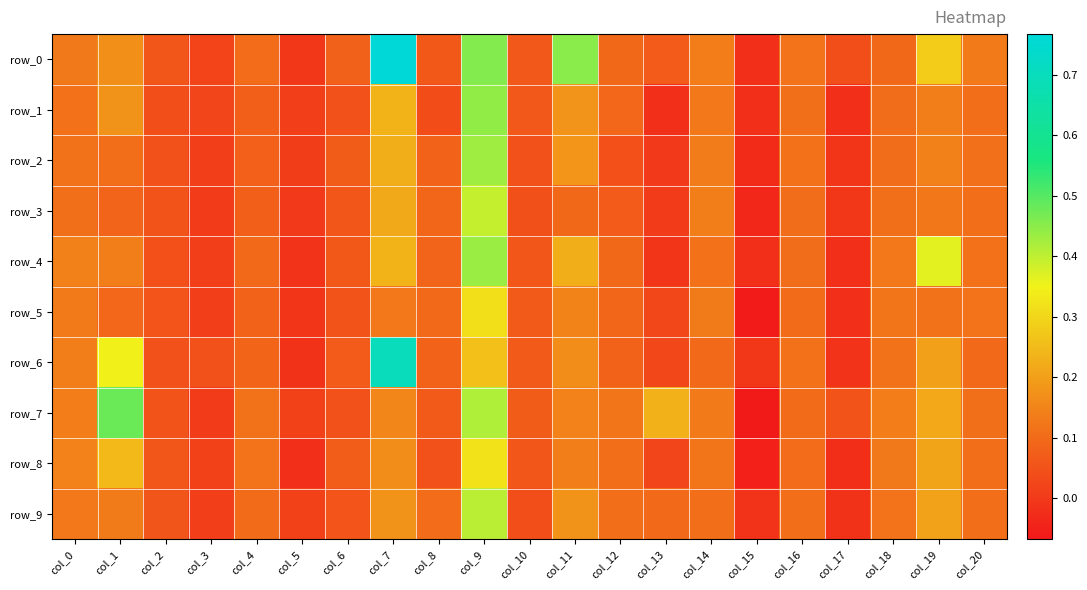

What is the difference between the maximum and minimum values in the row_5 series?

0.4